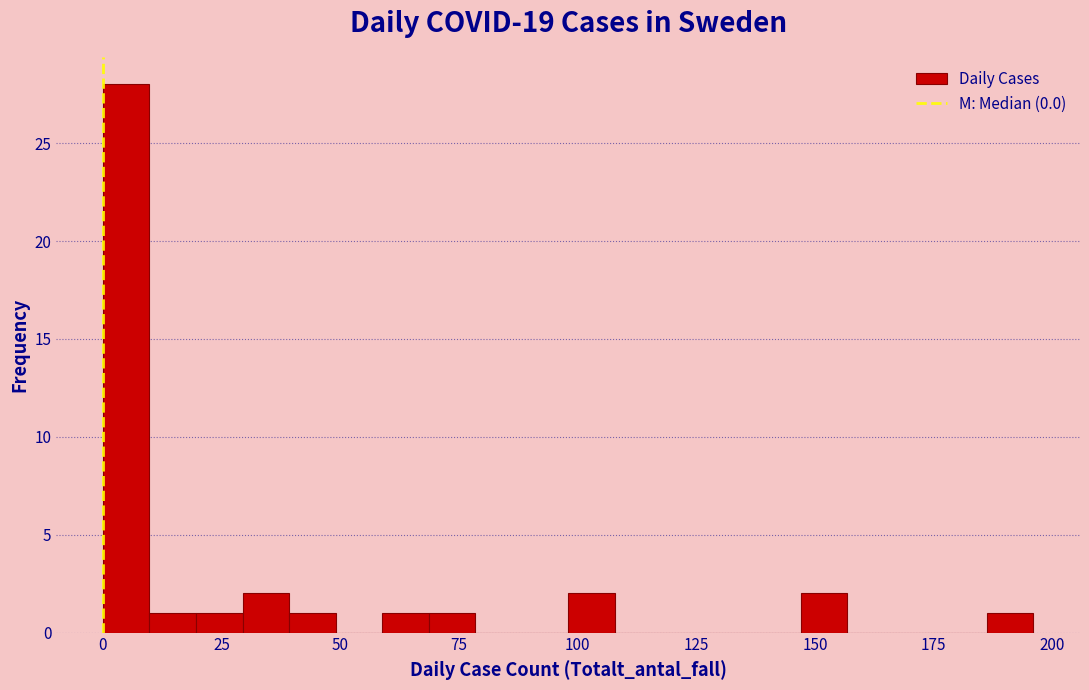

Read against the x-axis, roughly where is the centre of the tallest bar?

5